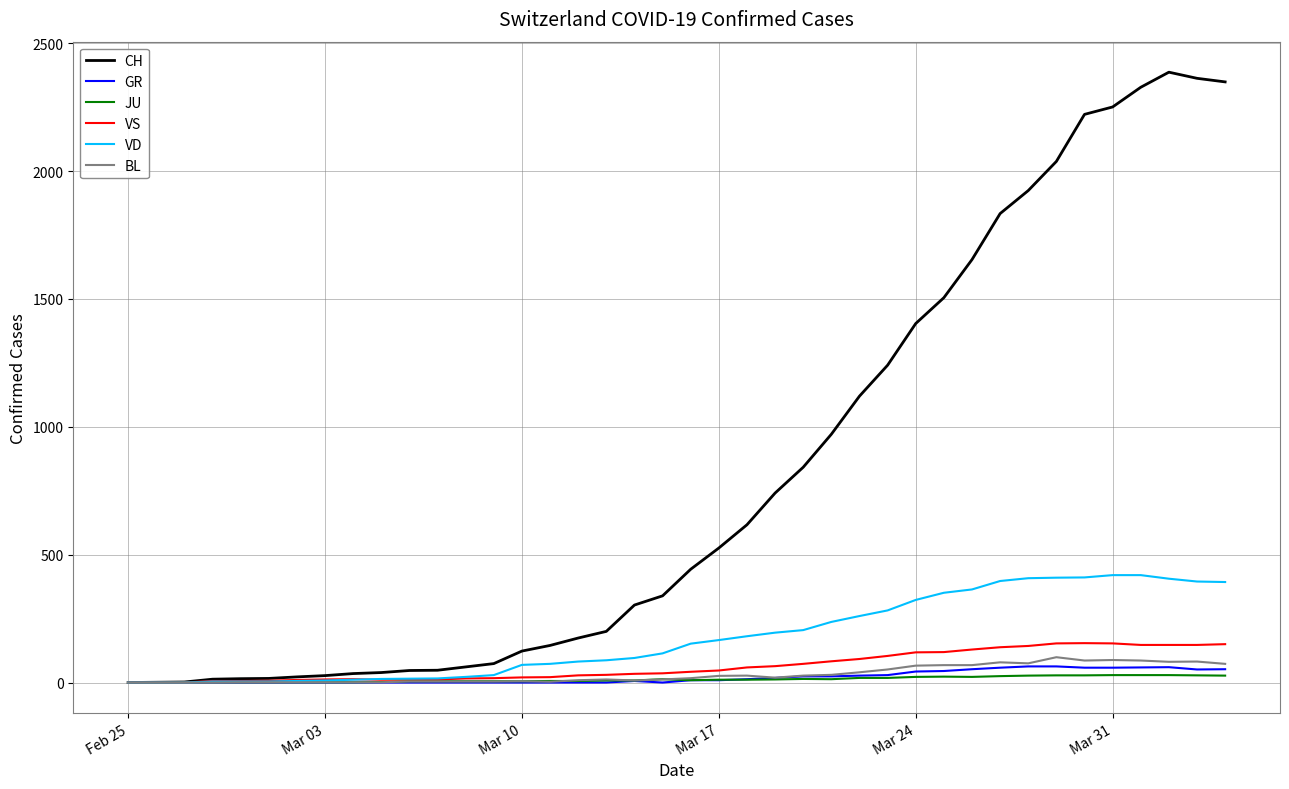

What is the maximum value shown in the chart?

2387